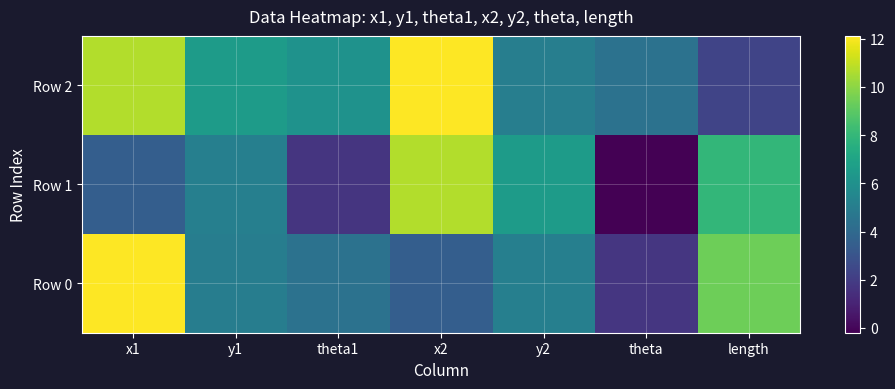

What is the total value across all series at y2?

16.8